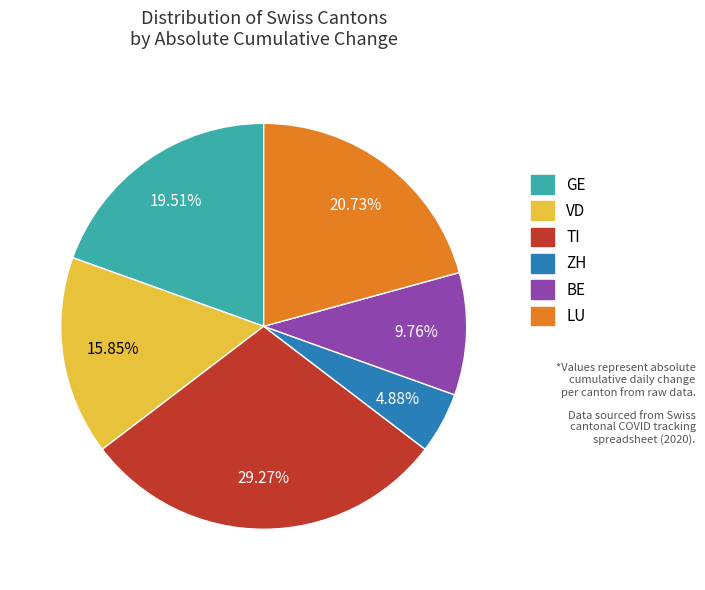

To the nearest percent, what is the combined percentage of BE and ZH?

15%